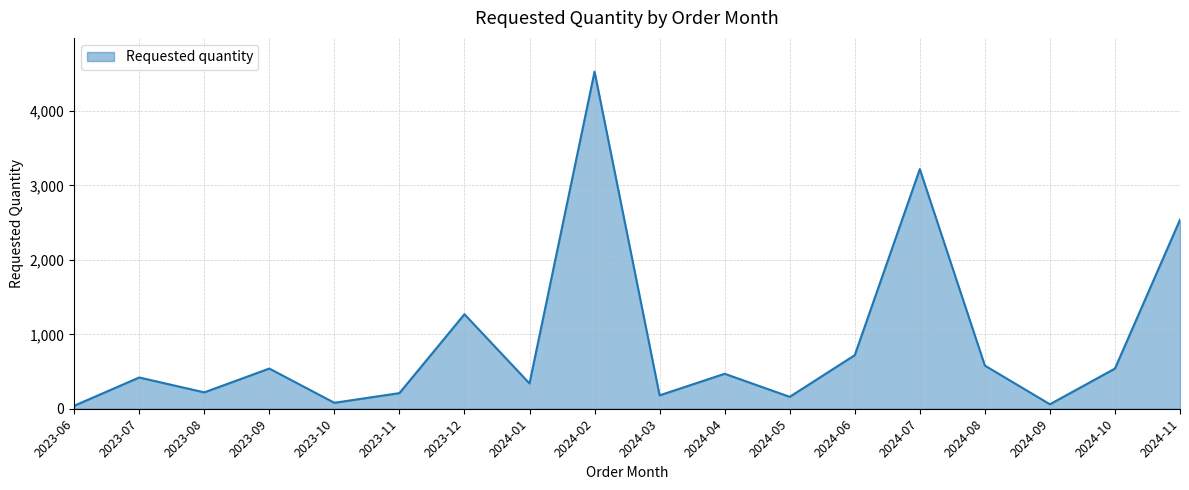

What is the difference between the maximum and minimum values?

4490